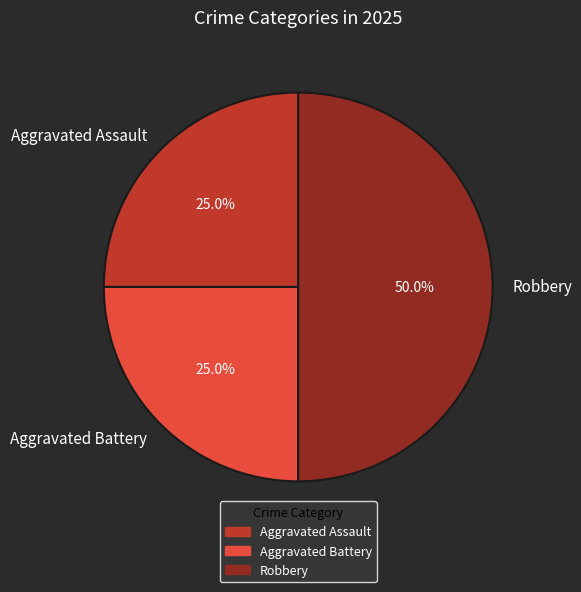

Does Aggravated Assault represent more than half of the total?

No